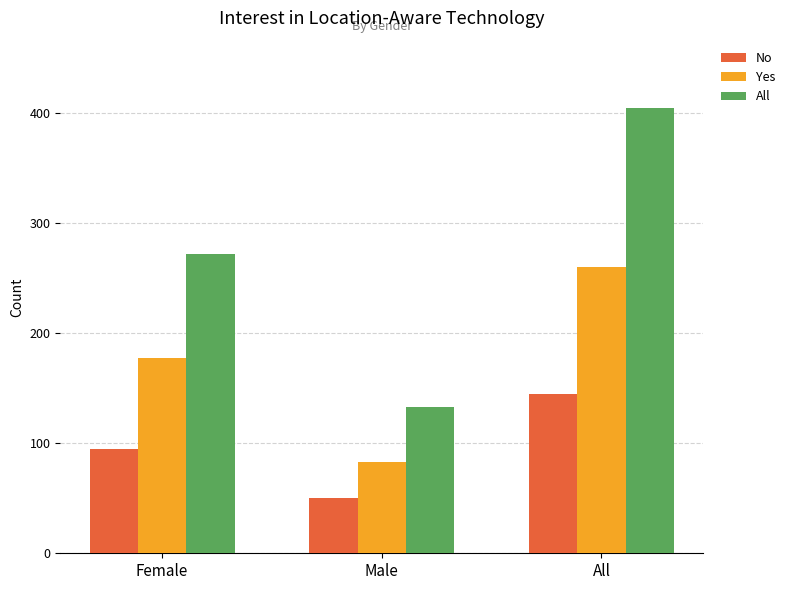

Reading left to right, transcribe all the data shown in this chart.

No: 95	50	145
Yes: 177	83	260
All: 272	133	405